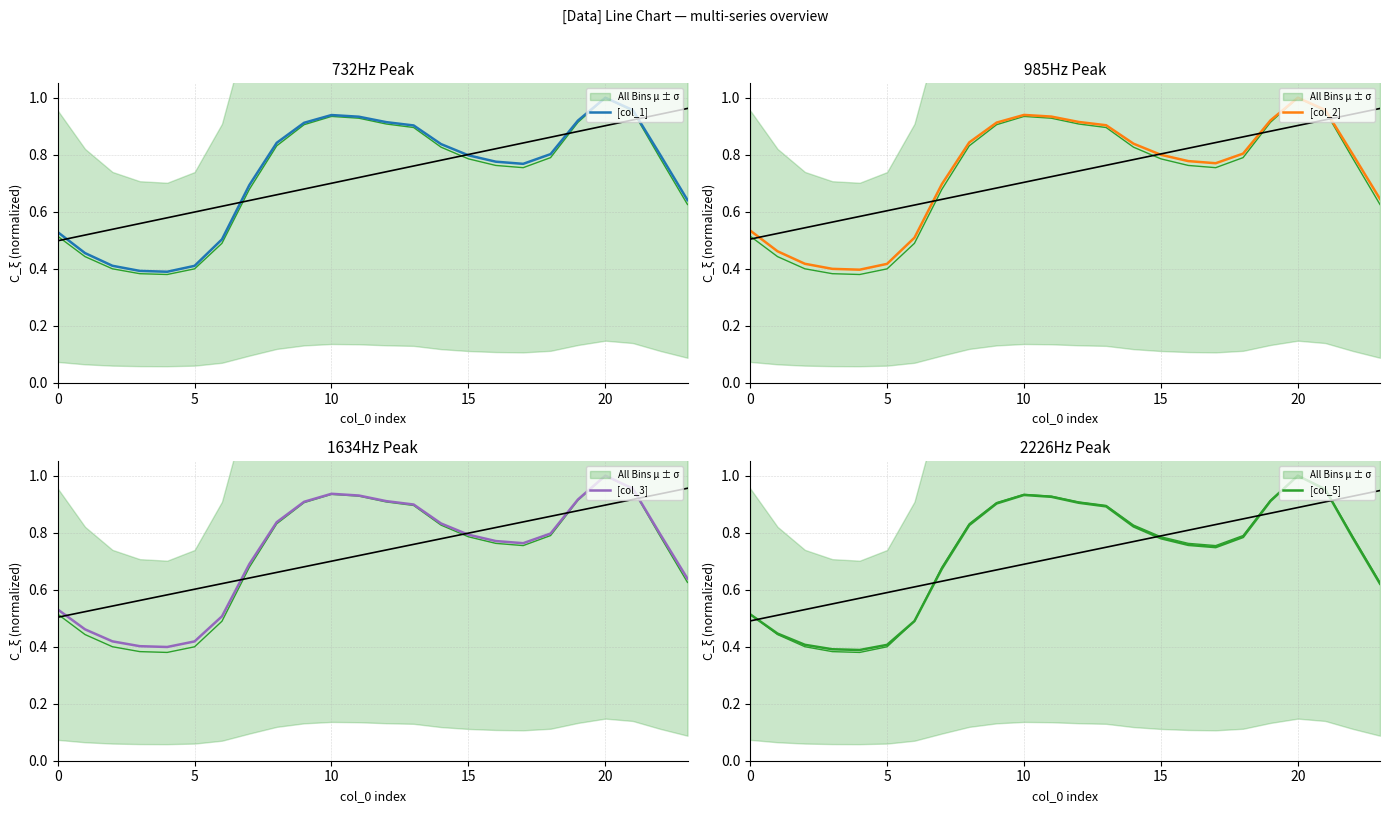

Where is the first local maximum for [col_5]?

10